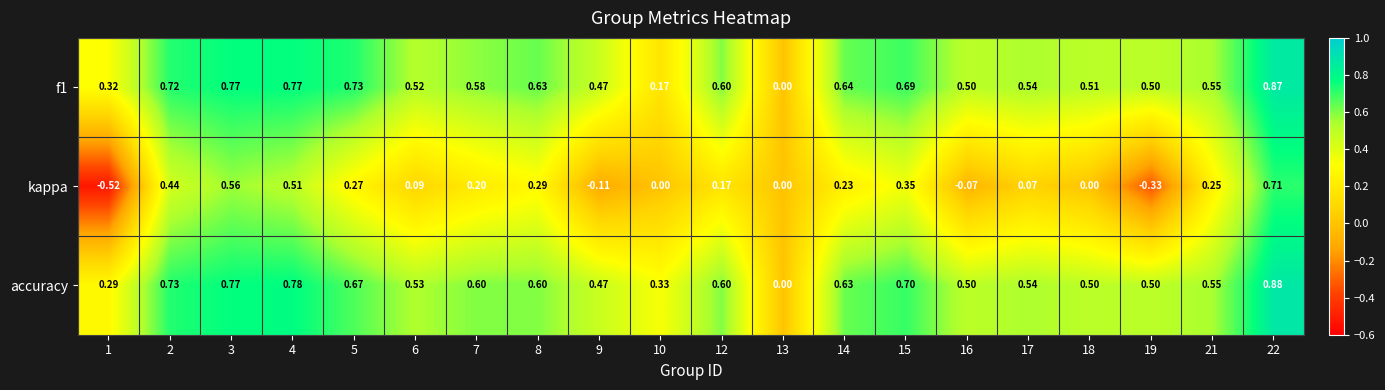

Which series has the largest total across all categories?

accuracy